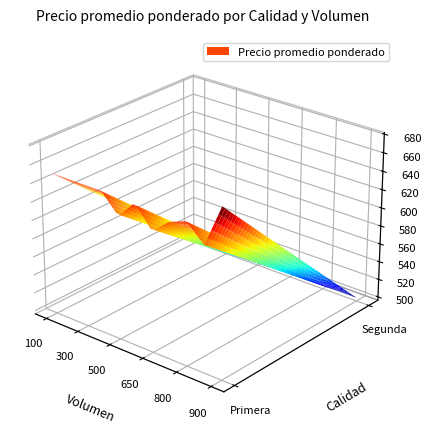

Rank the series at 650 from highest to lowest value.

Primera, Segunda